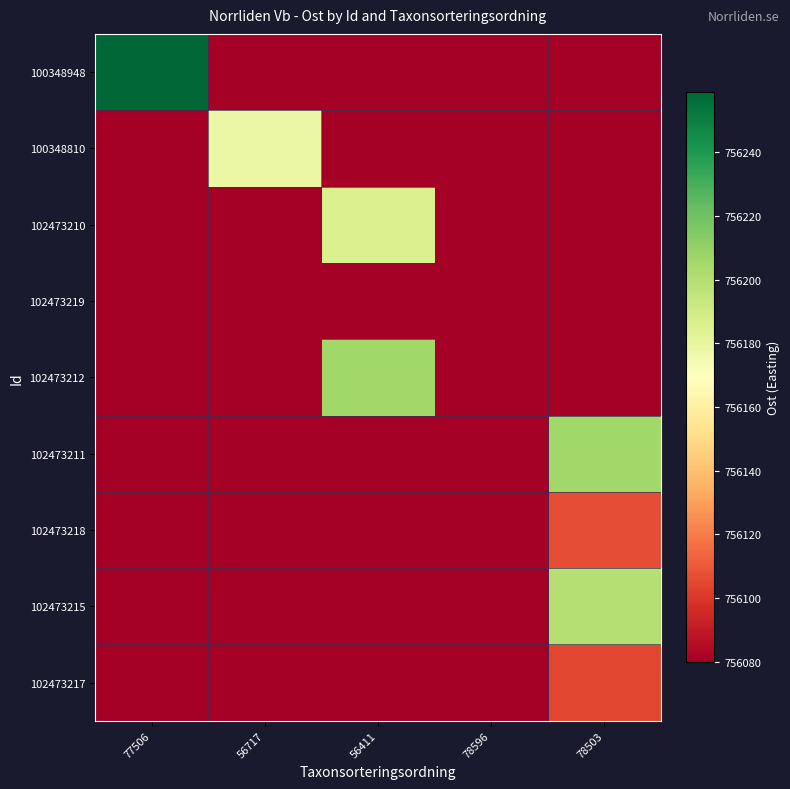

Which label corresponds to the largest value in the chart?

77506